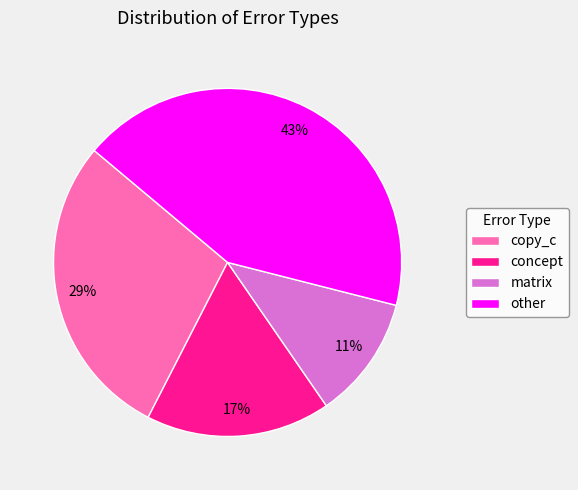

True or false: concept accounts for 17% of the total.

True